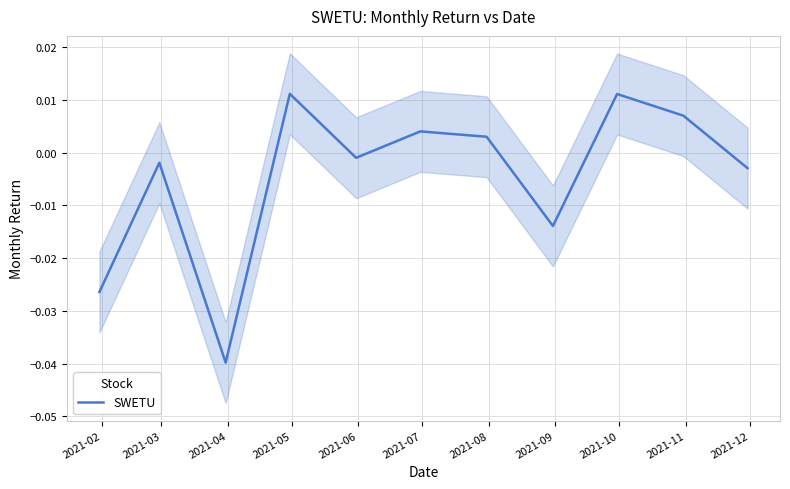

Is it true that the value at 2021-12 is -0.0?

False